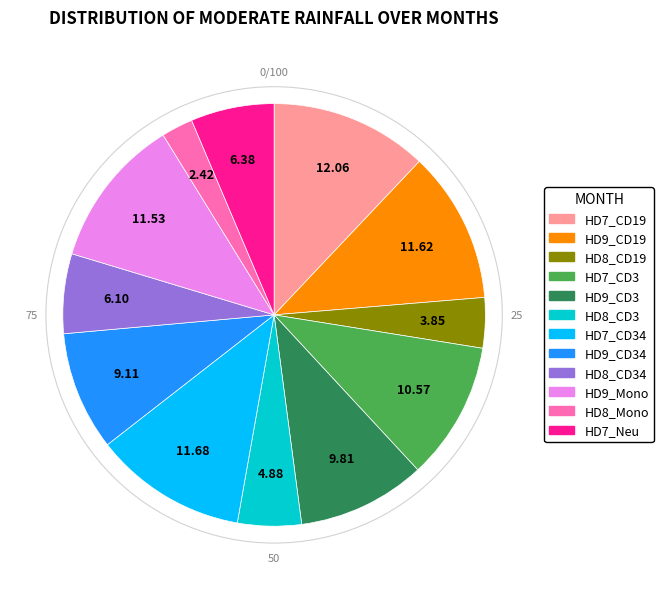

Does any single category account for the majority?

No